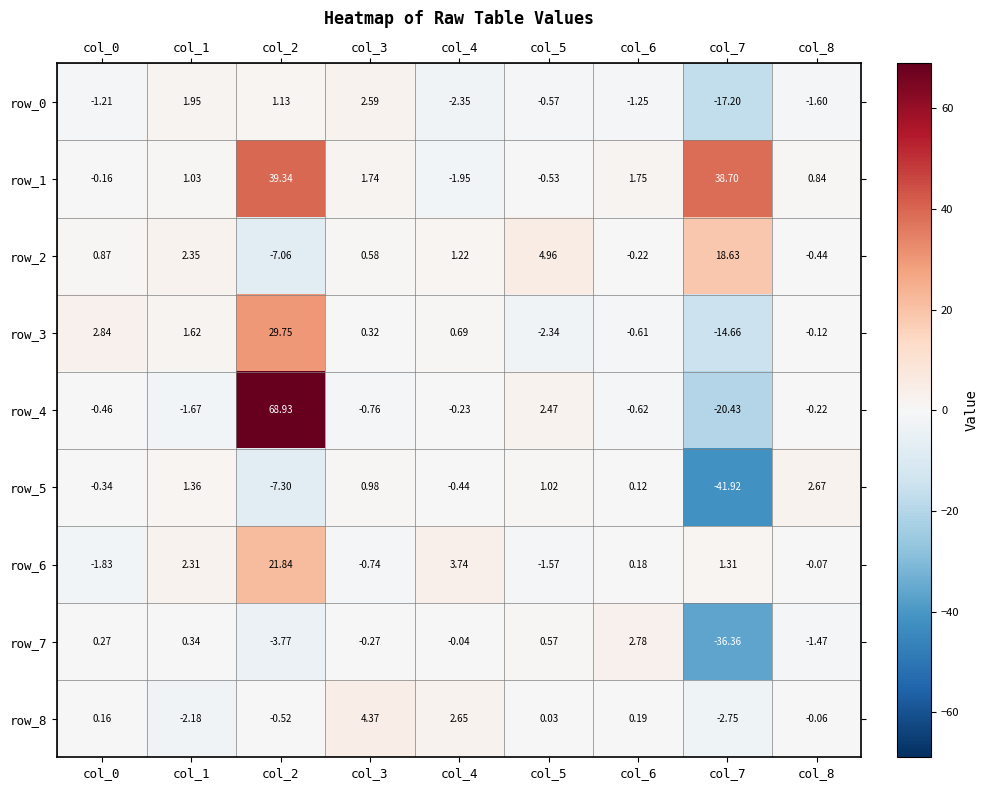

Is the value of row_6 at col_0 greater than the value of row_8 at col_2?

No